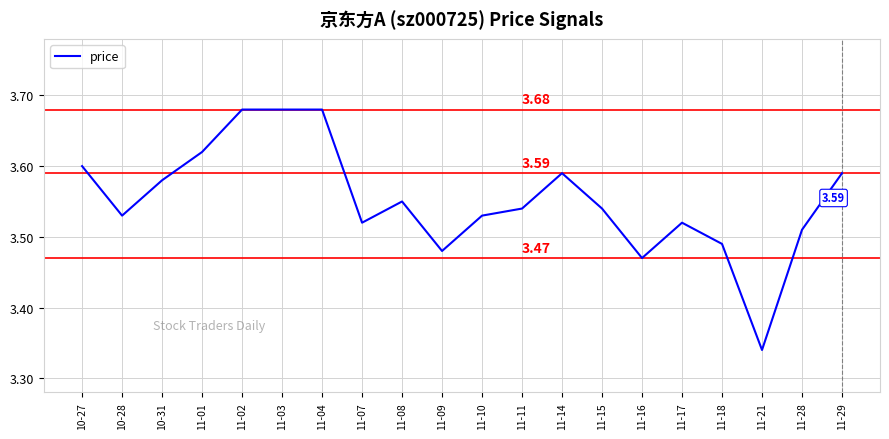

Where is the data nearest to the value 3?

11-21